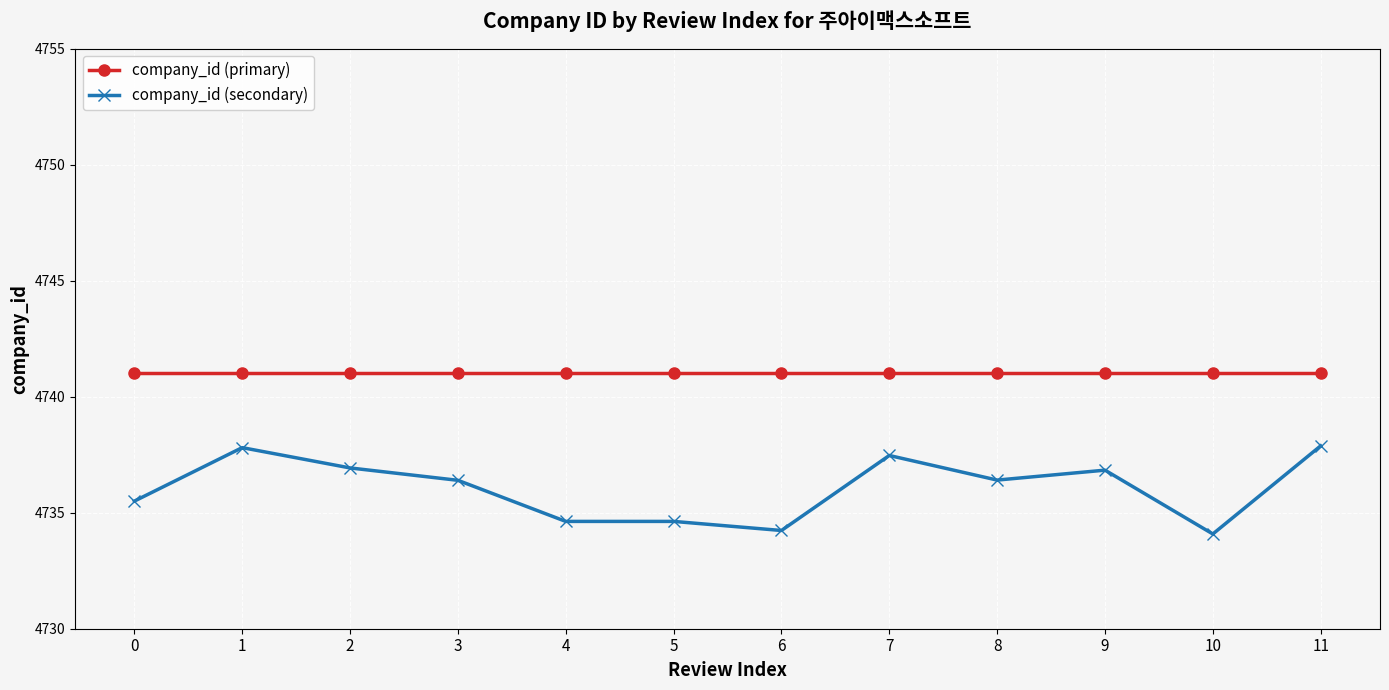

True or false: company_id (secondary) and company_id (primary) intersect in this chart.

False